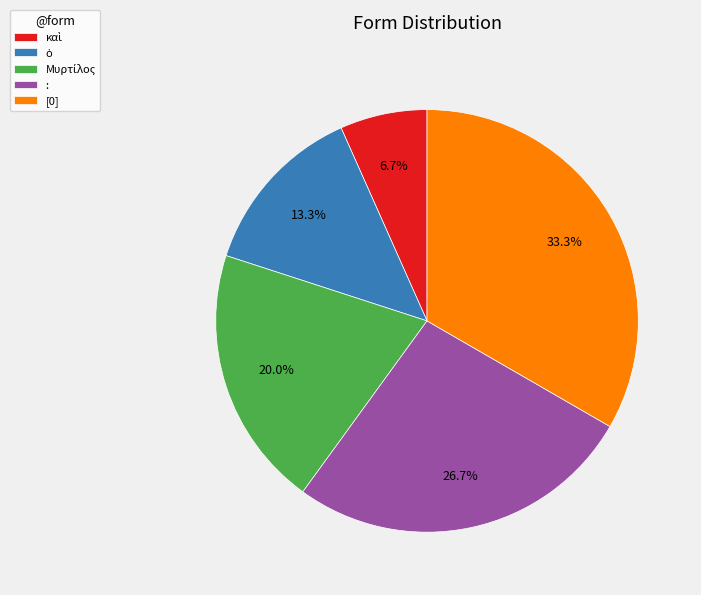

How much of the chart is everything except [0]?

66.7%